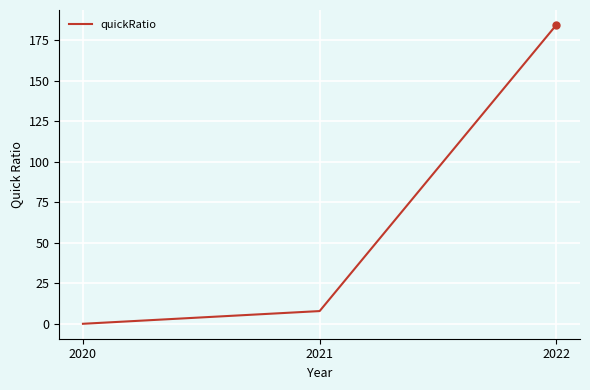

Reading left to right, what are all the values shown in this chart?

0.0	7.8	184.3